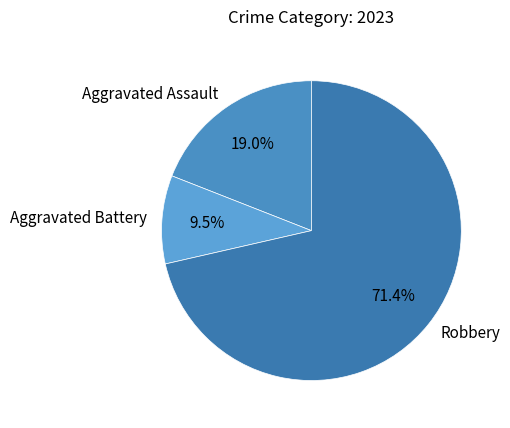

What percentage is NOT represented by Aggravated Assault?

81.0%